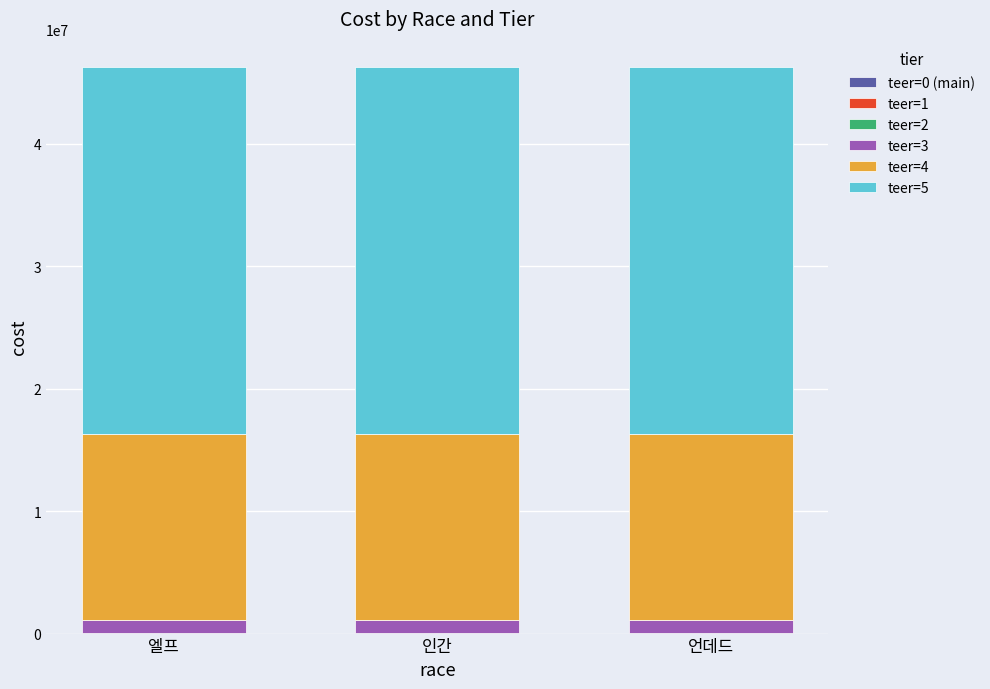

The value of teer=2 at 인간 is 32152. True or false?

False